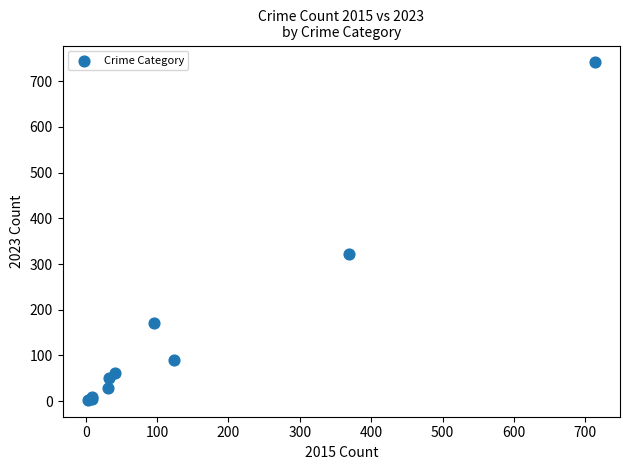

What Y value in the scatter plot is closest to 372?

321